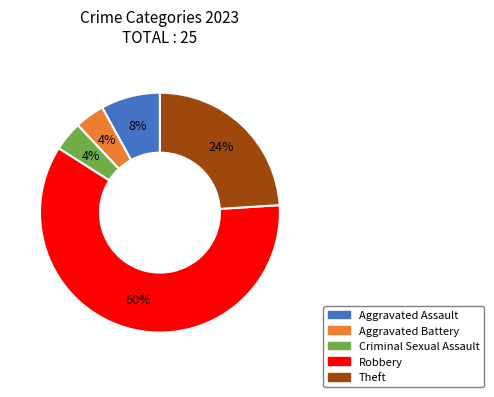

To the nearest percent, what is the difference between the largest and smallest slice percentages?

56%